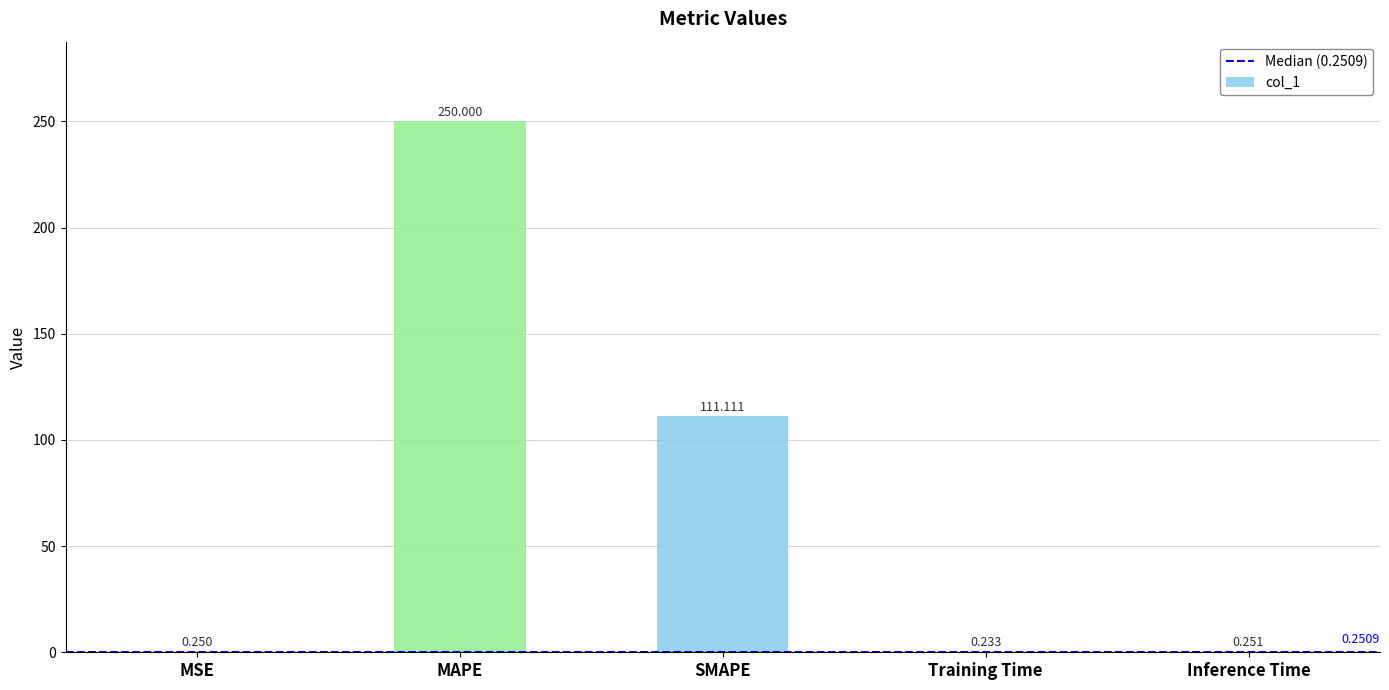

At which label is the value closest to 125?

SMAPE